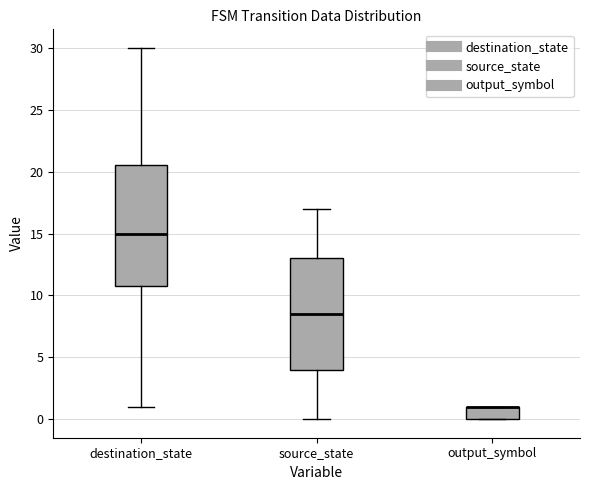

Reading left to right, transcribe this box plot: for each box, give where its median line is, the range the box spans, and where its two whiskers end, as read against the y-axis. The values are not printed on the chart, so give them approximately, as read against the axis.

destination_state: median 15.0, box 11.0 to 20.5, whiskers 1.0 to 30.0
source_state: median 8.5, box 4.0 to 13.0, whiskers 0.0 to 17.0
output_symbol: median 1.0 (drawn on the box's upper edge), box 0.0 to 1.0, whiskers 0.0 to 1.0